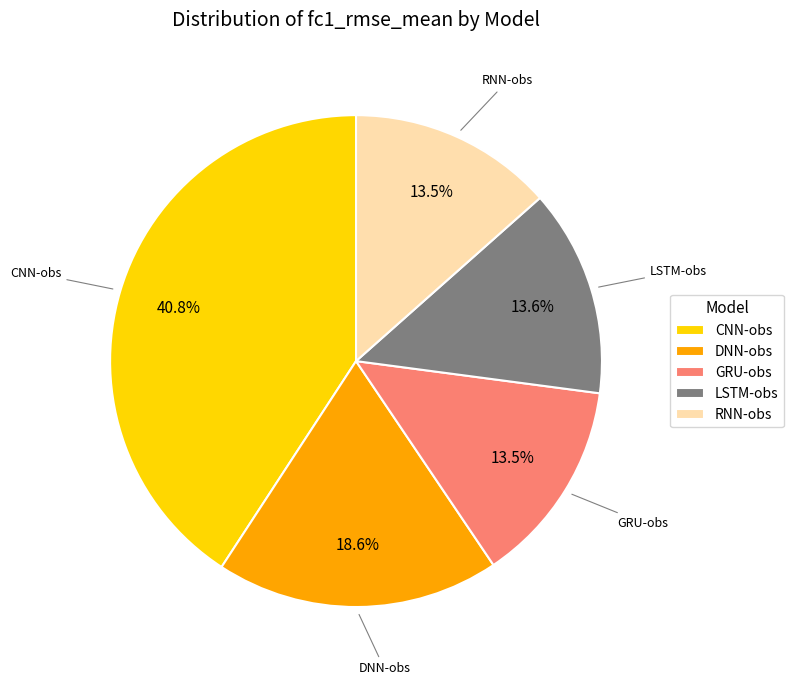

Is there a majority slice in this chart?

No